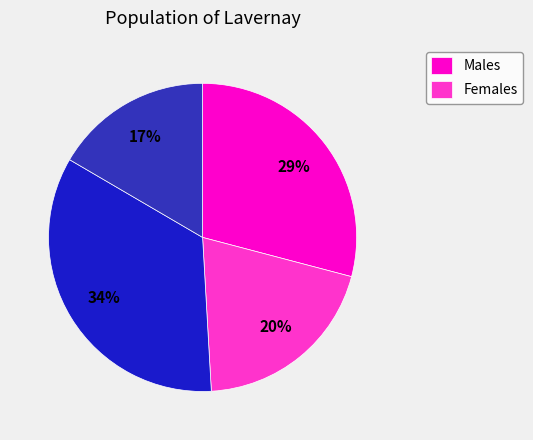

Is there any slice that represents more than half of the pie?

No